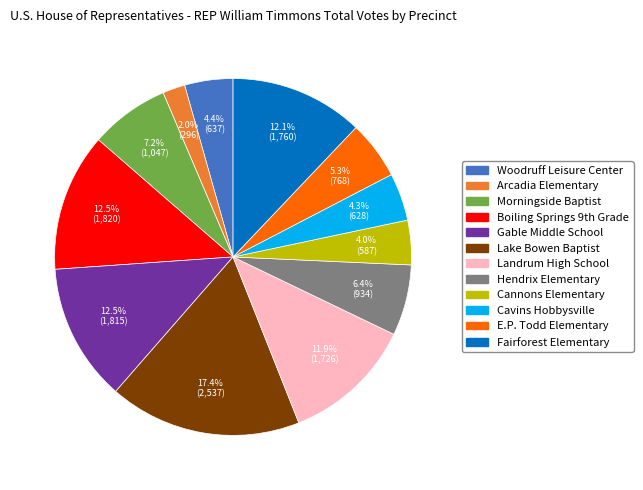

Which slice is the largest?

Lake Bowen Baptist